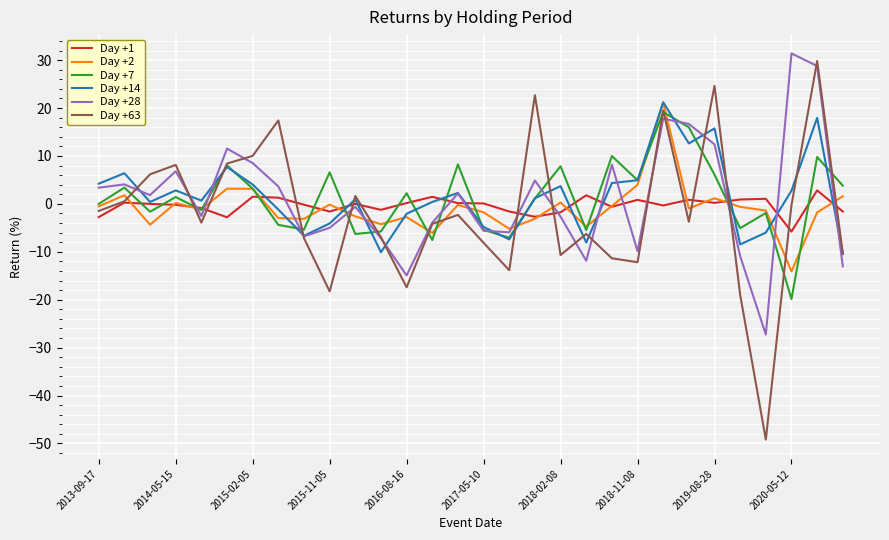

Which series has the widest spread of values?

Day +63